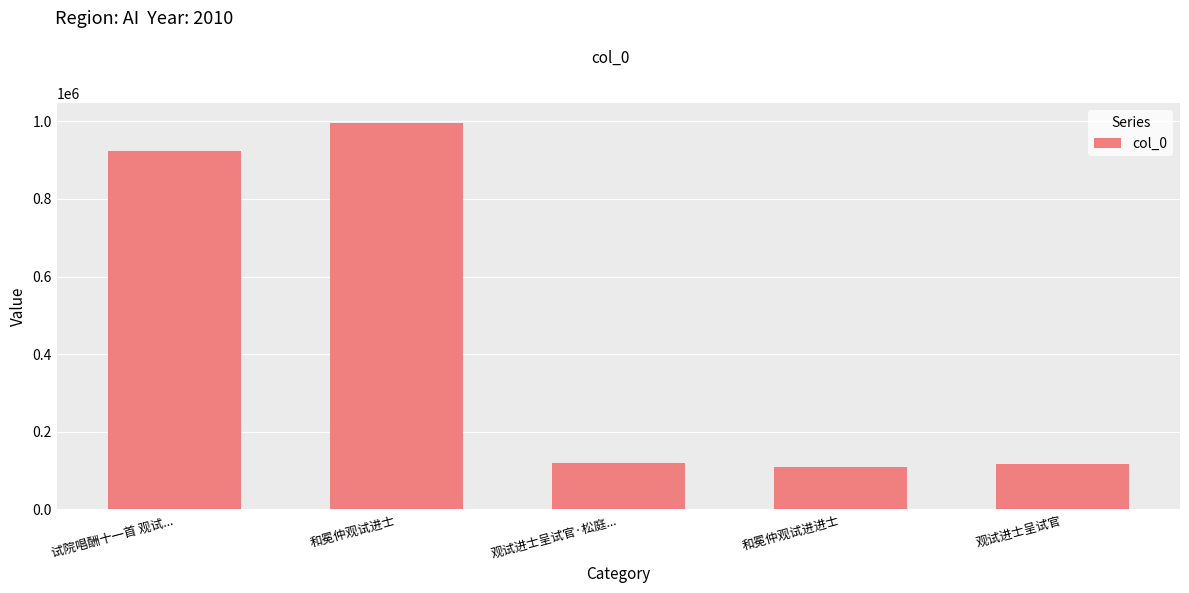

Is it true that the value at 和冕仲观试进士 is 996860?

True